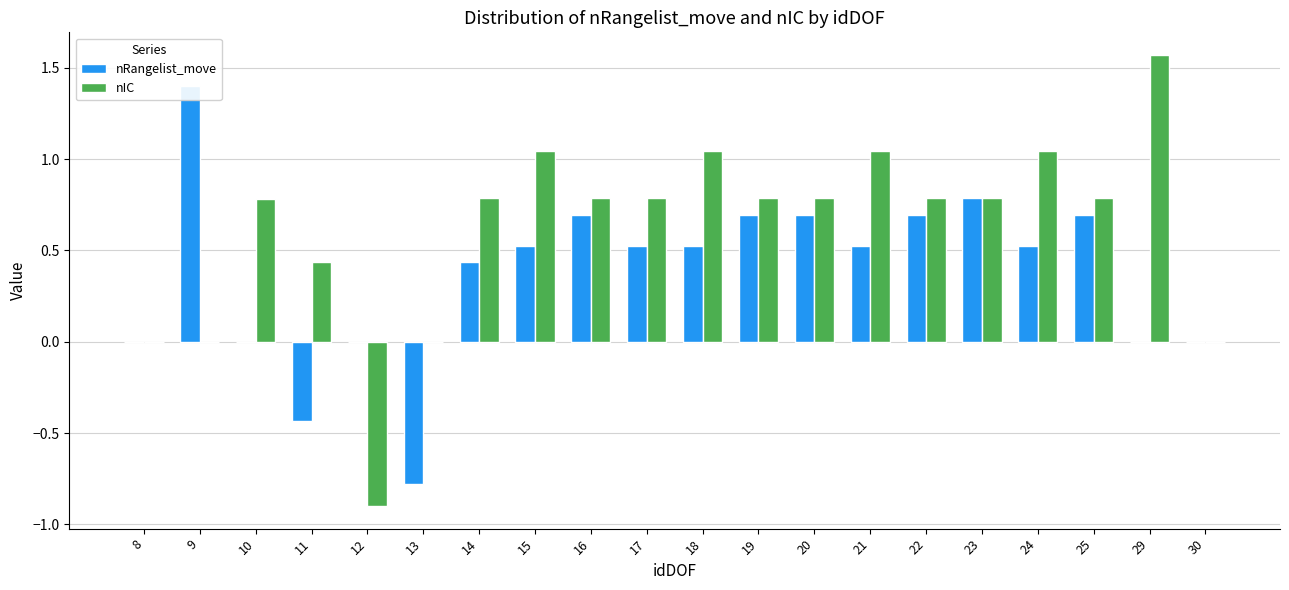

Reading right to left, transcribe all the data shown in this chart.

nRangelist_move: 30=0.0	29=0.0	25=0.7	24=0.5	23=0.8	22=0.7	21=0.5	20=0.7	19=0.7	18=0.5	17=0.5	16=0.7	15=0.5	14=0.4	13=-0.8	12=0.0	11=-0.4	10=0.0	9=1.4	8=0.0
nIC: 30=0.0	29=1.6	25=0.8	24=1.0	23=0.8	22=0.8	21=1.0	20=0.8	19=0.8	18=1.0	17=0.8	16=0.8	15=1.0	14=0.8	13=0.0	12=-0.9	11=0.4	10=0.8	9=0.0	8=0.0